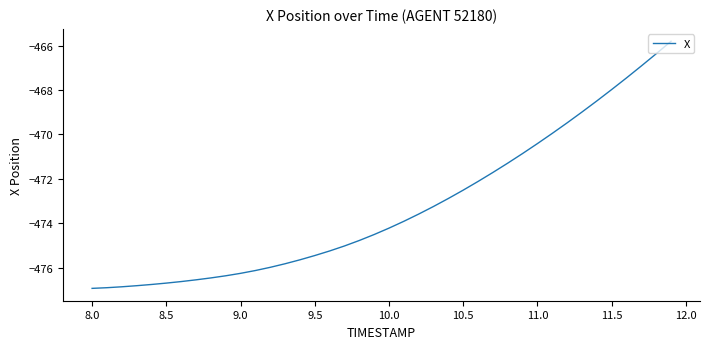

What is the minimum value shown in the chart?

-476.9